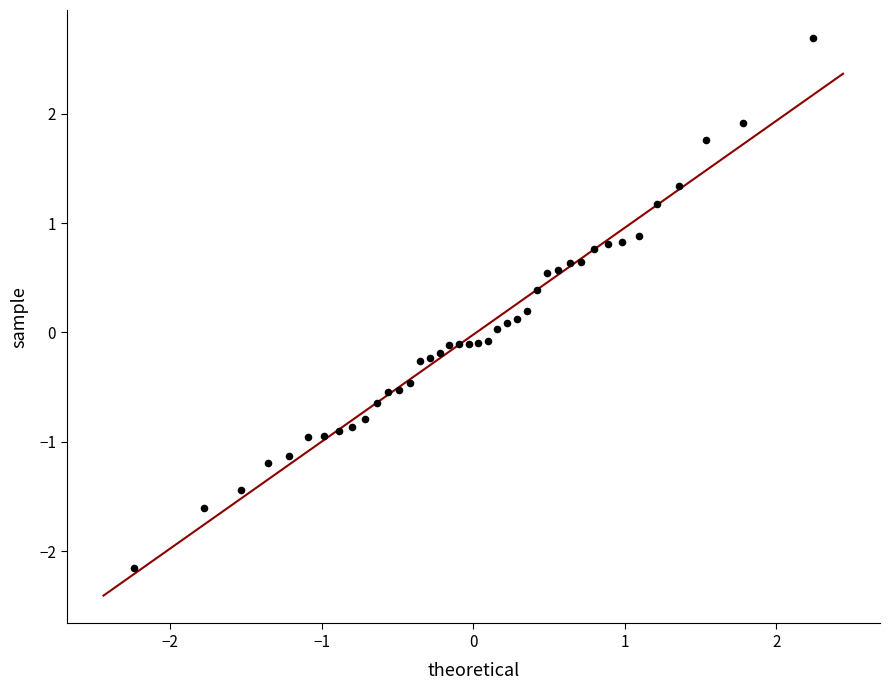

What is the range of Y values (max minus min)?

4.9